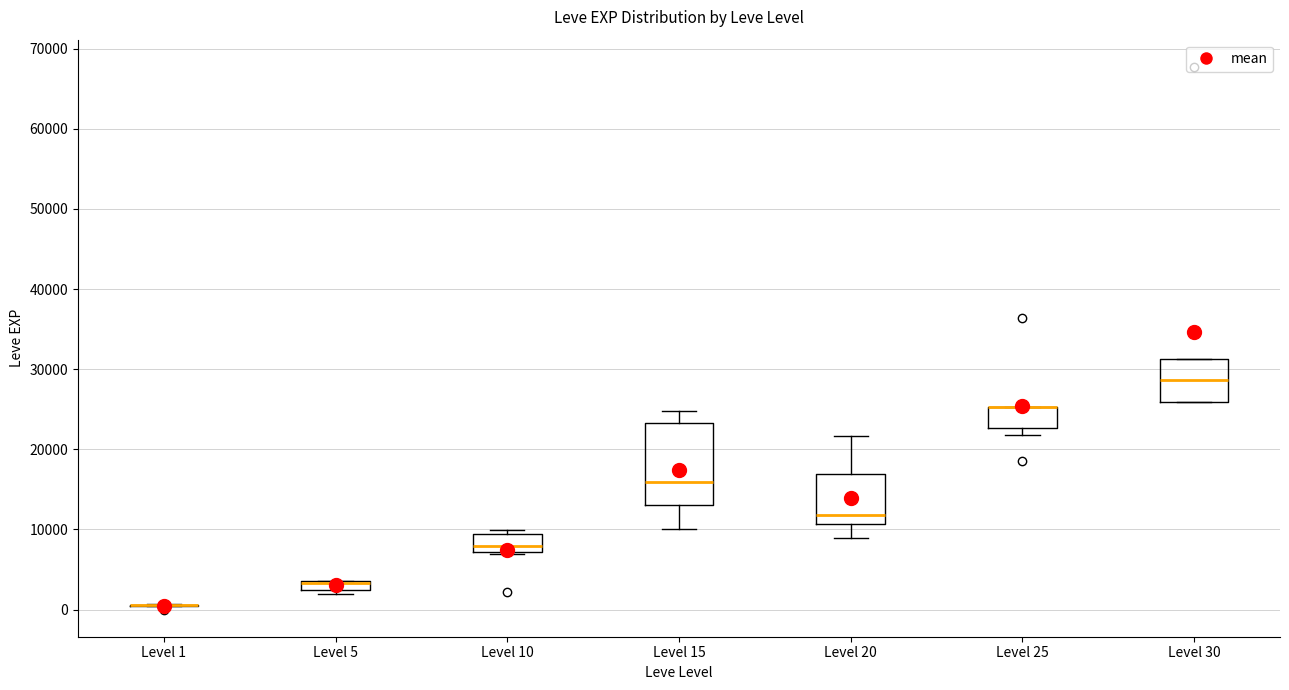

Which box is the tallest, from its lower edge to its upper edge?

Level 15